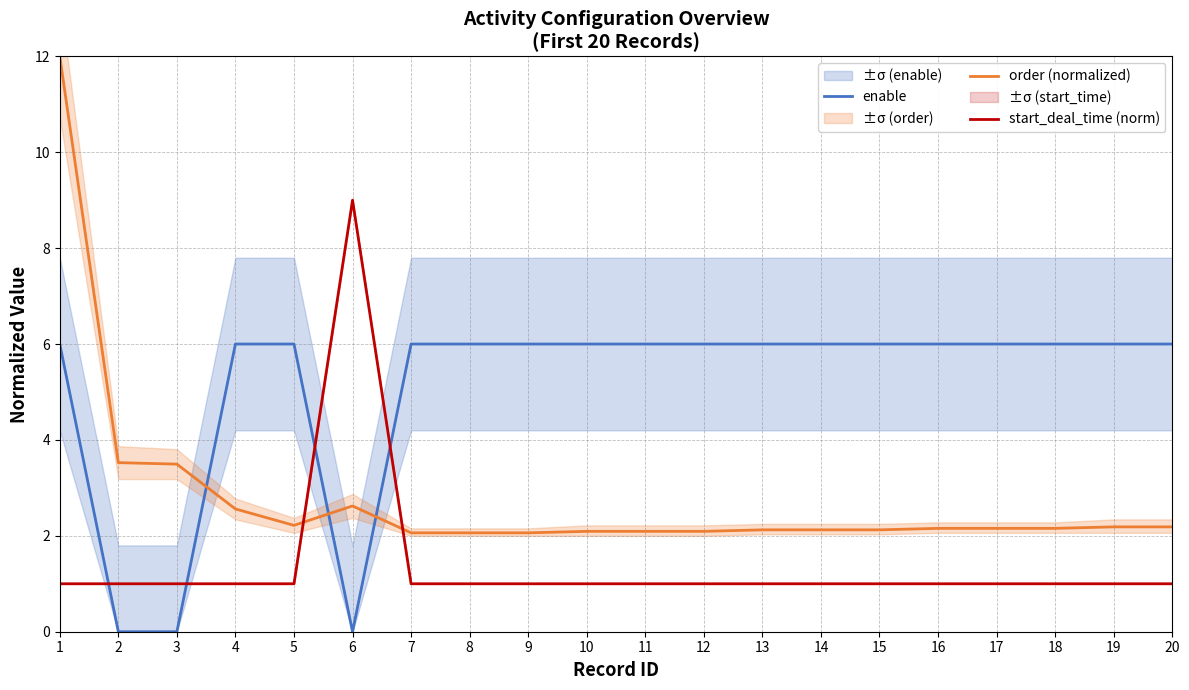

Is this an area chart (filled region under the line)?

No